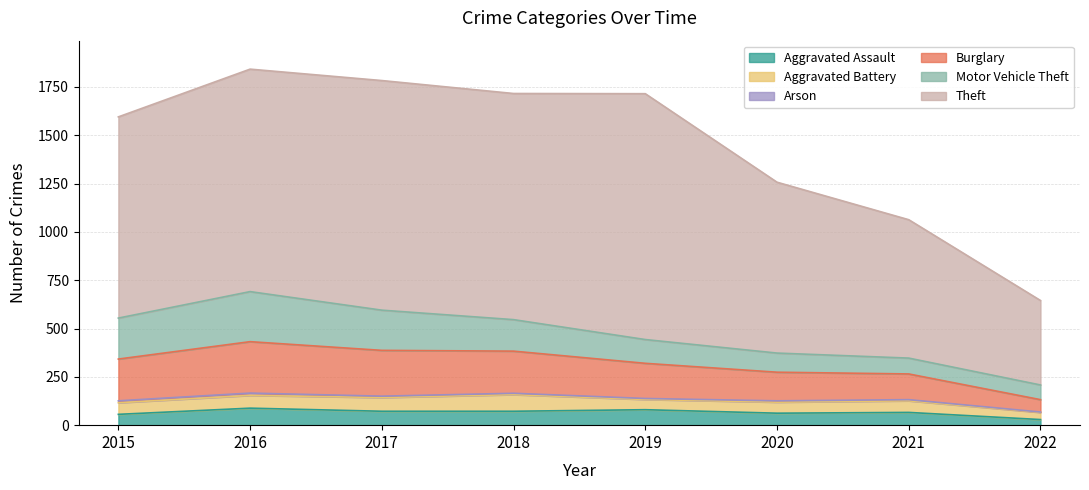

True or false: Aggravated Assault and Motor Vehicle Theft cross at least once.

False